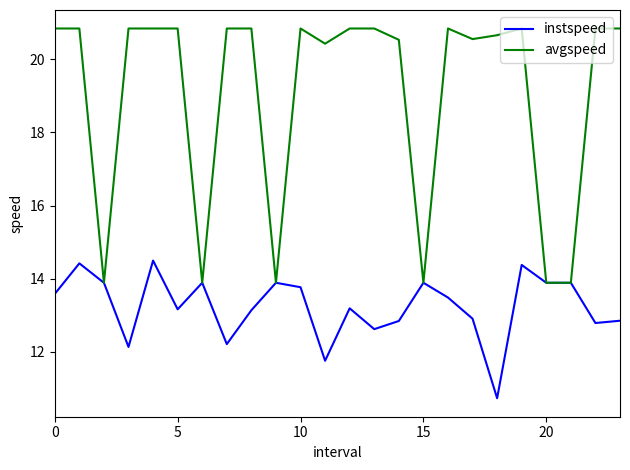

Rank the series by their average value, from highest to lowest.

avgspeed, instspeed